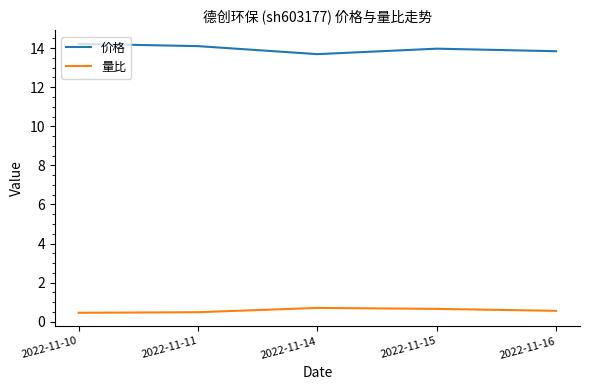

What is the maximum value for 价格?

14.2